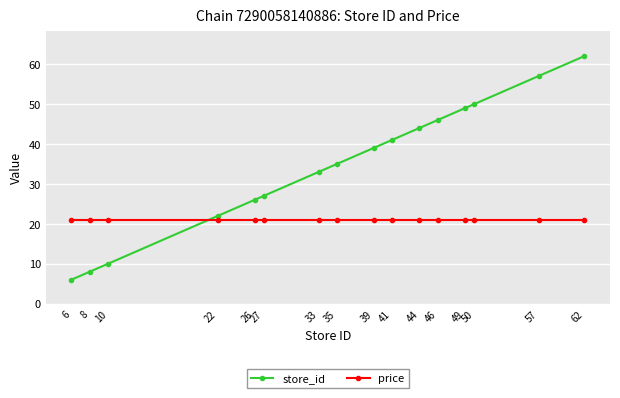

Which label corresponds to the largest value in the chart?

62